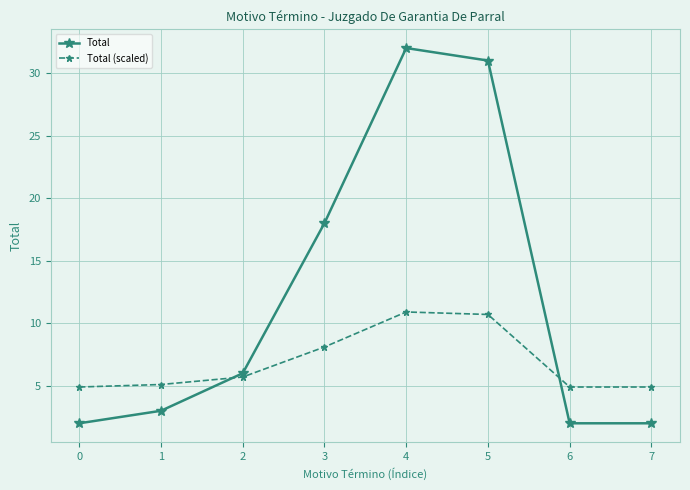

Reading left to right, transcribe all the data shown in this chart.

Total: 2.0	3.0	6.0	18.0	32.0	31.0	2.0	2.0
Total (scaled): 4.9	5.1	5.7	8.1	10.9	10.7	4.9	4.9